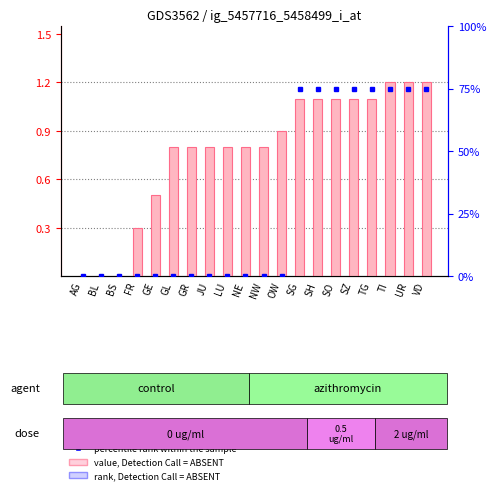

Count the percentile rank within the sample values in the range 0 to 75.

20